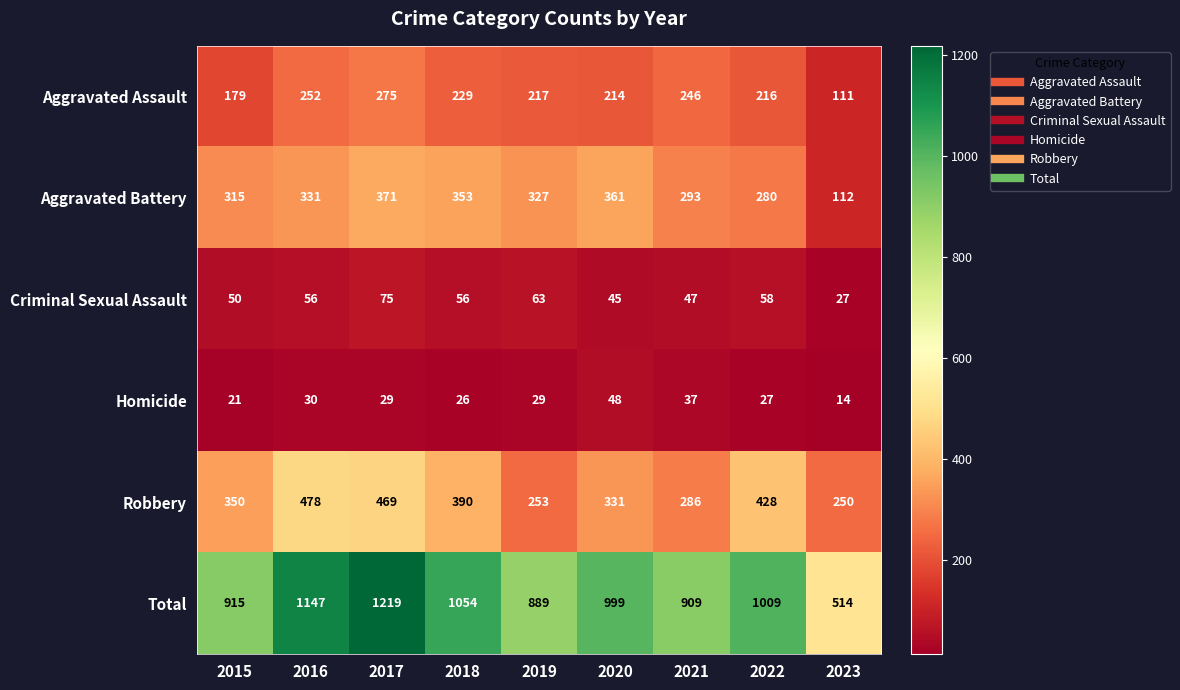

Read the Homicide value at 2015, to the nearest 10.

20